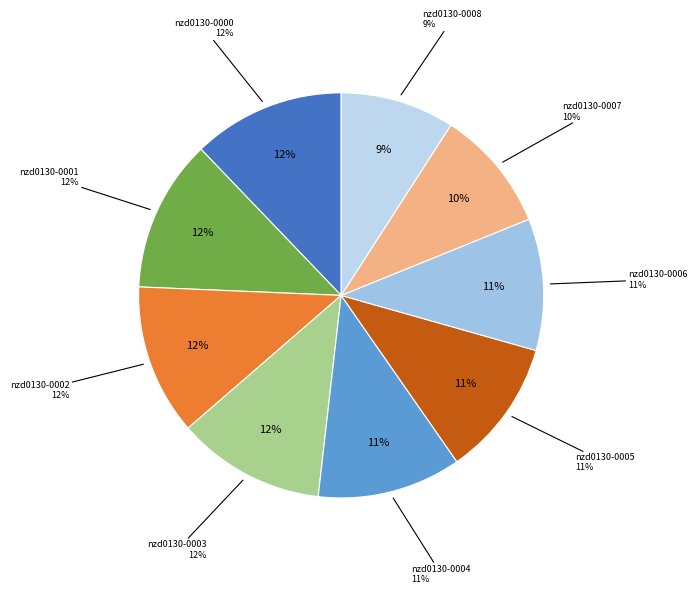

Does nzd0130-0000 account for over 50% of the chart?

No